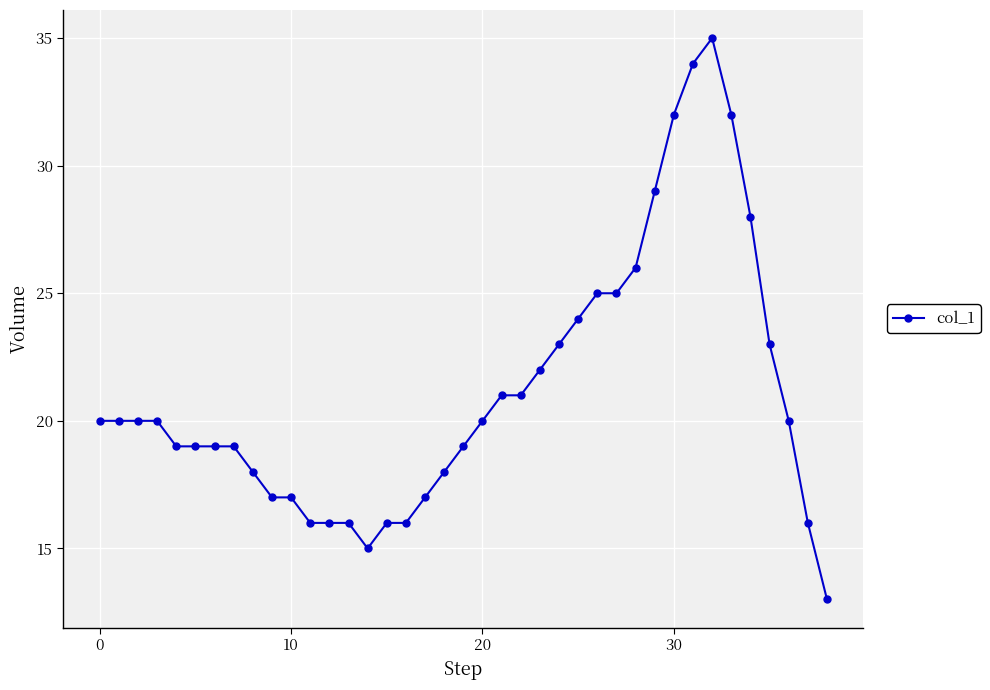

What is the difference between the maximum and minimum values?

22